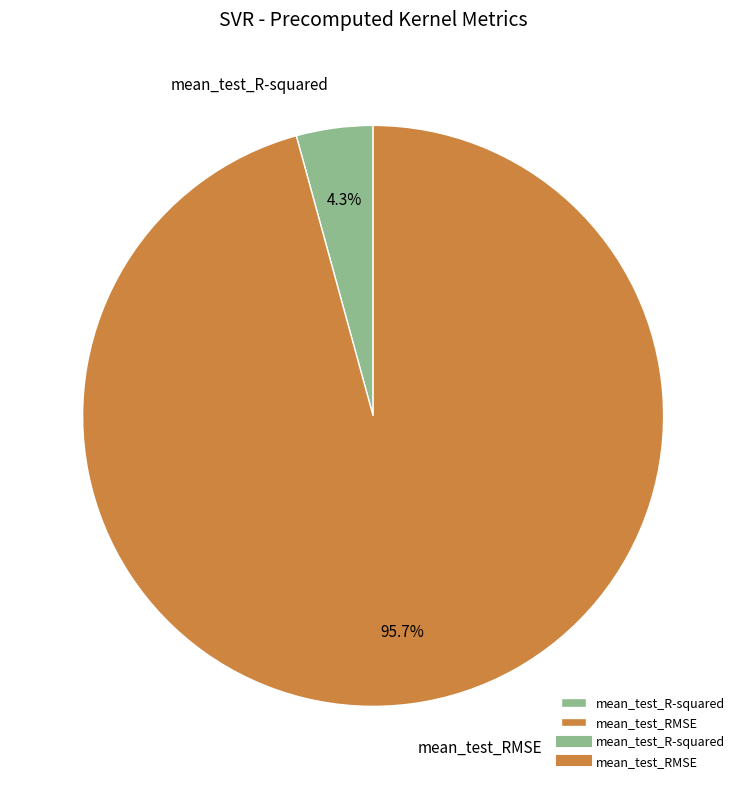

Which has a higher value, mean_test_RMSE or mean_test_R-squared?

mean_test_RMSE